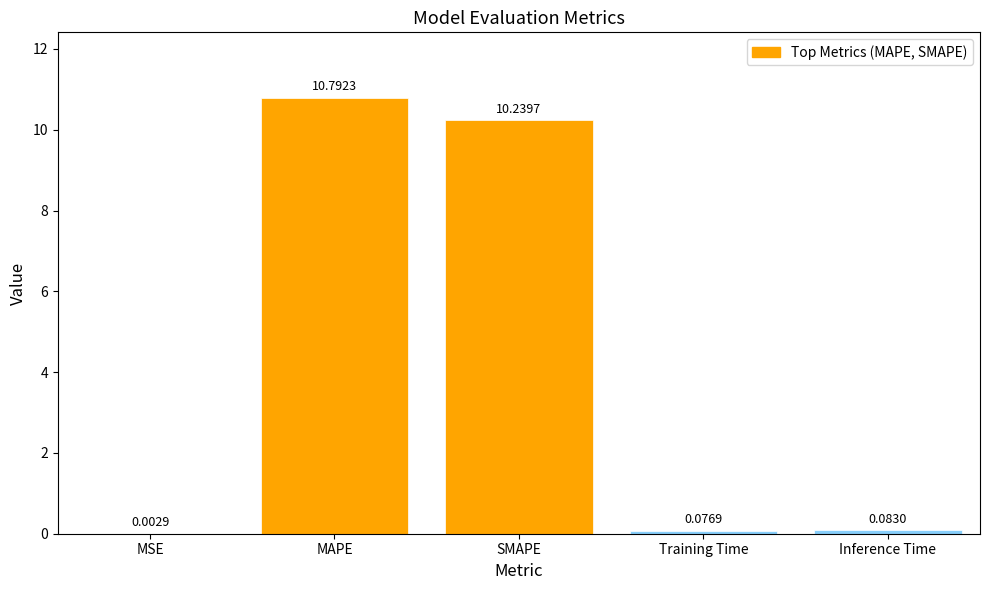

At which label is the value closest to 5?

Inference Time